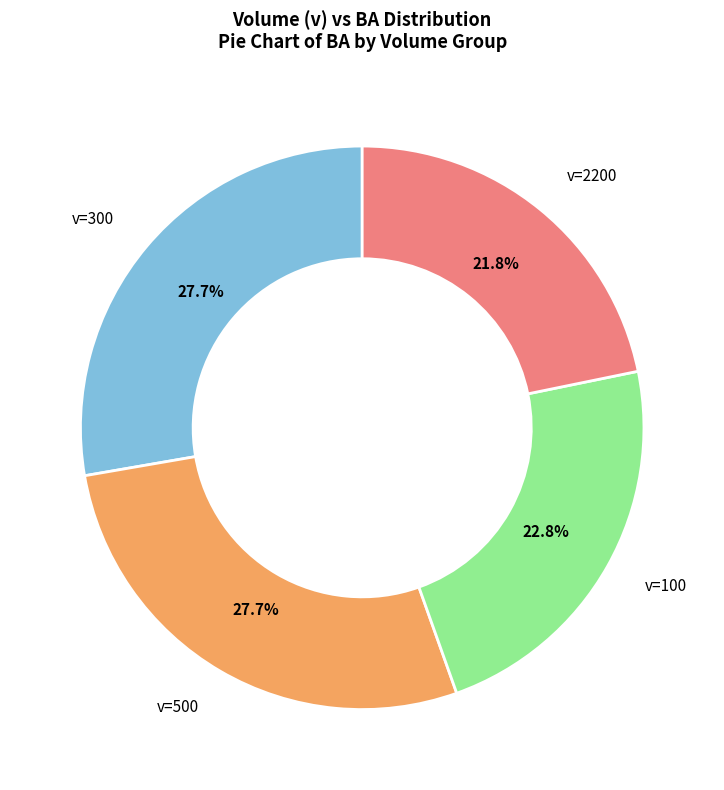

How many slices are in this pie chart?

4